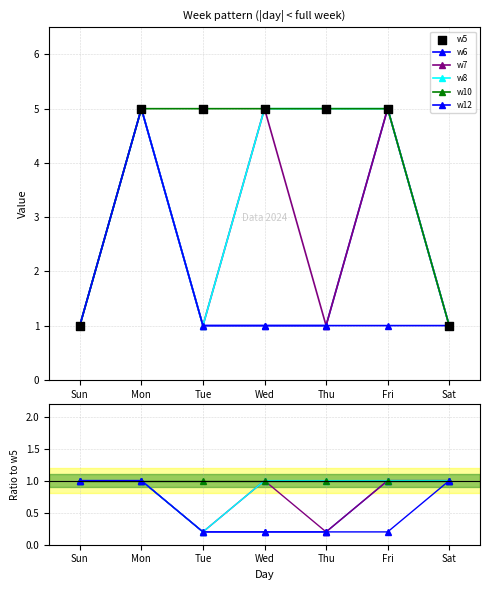

At how many categories does at least one series exceed 1?

5